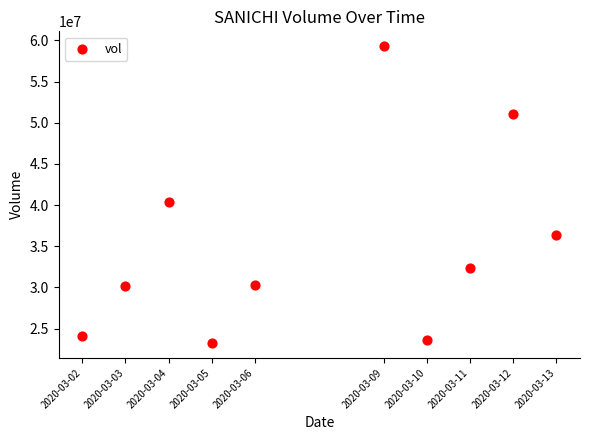

What is the range of X values (max minus min)?

950400